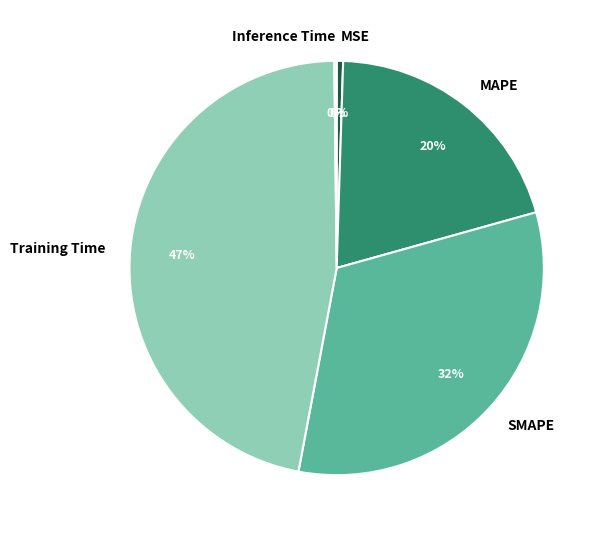

To the nearest percent, what portion does MAPE represent?

20%